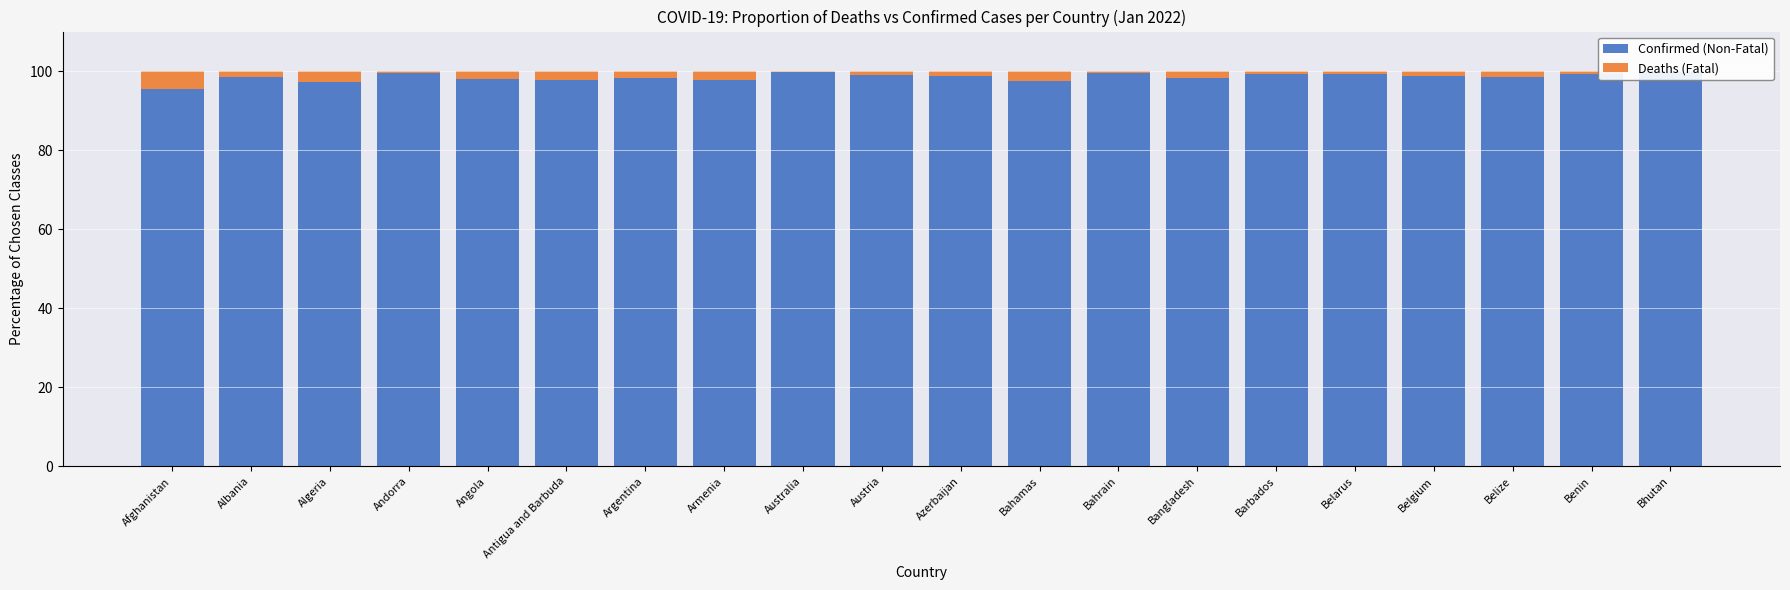

What is the difference between the maximum and minimum values in the Confirmed (Non-Fatal) series?

4.5